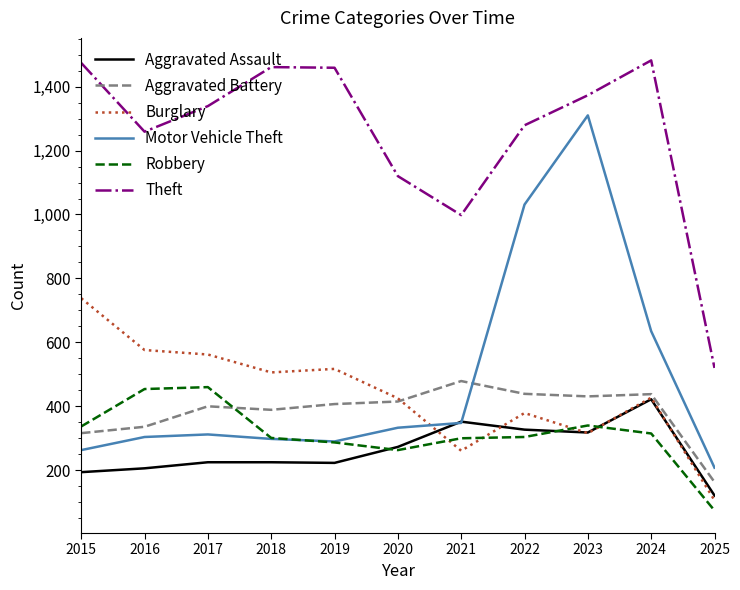

Which series has the largest total across all categories?

Theft